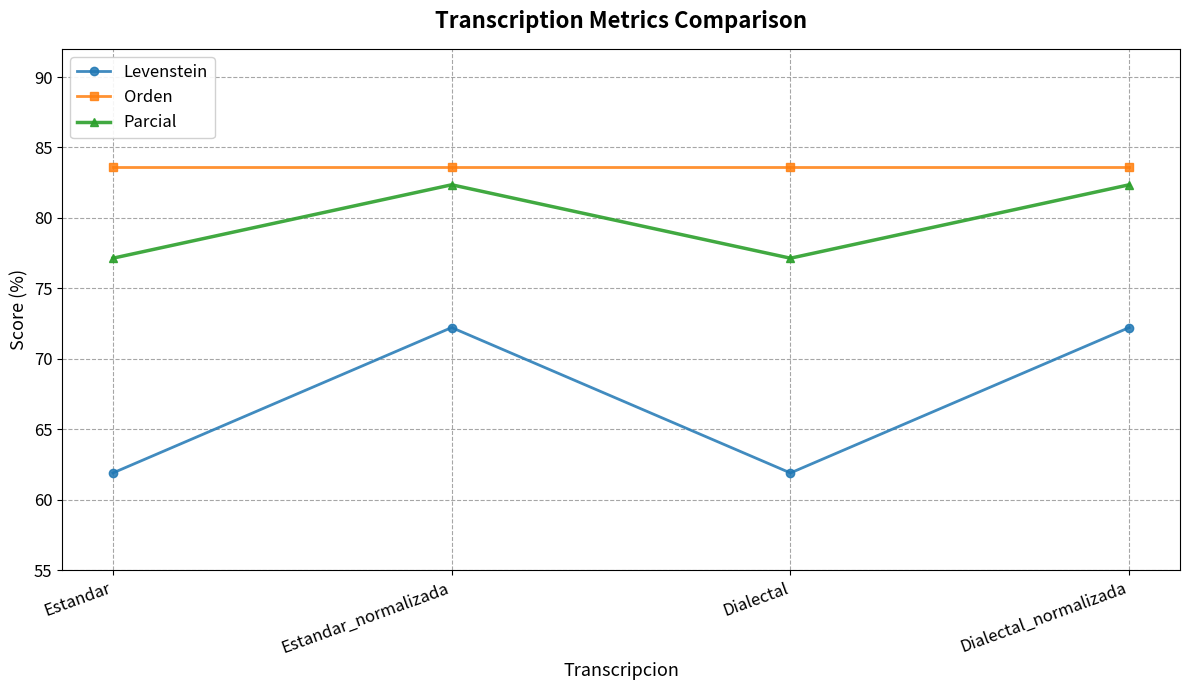

How many lines are shown in the chart?

3